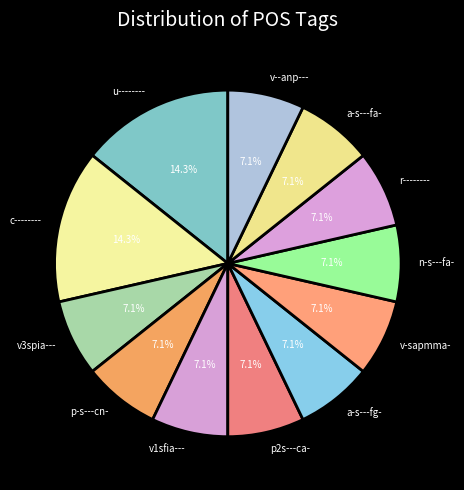

Is it true that a-s---fa- is 20% of the pie?

False